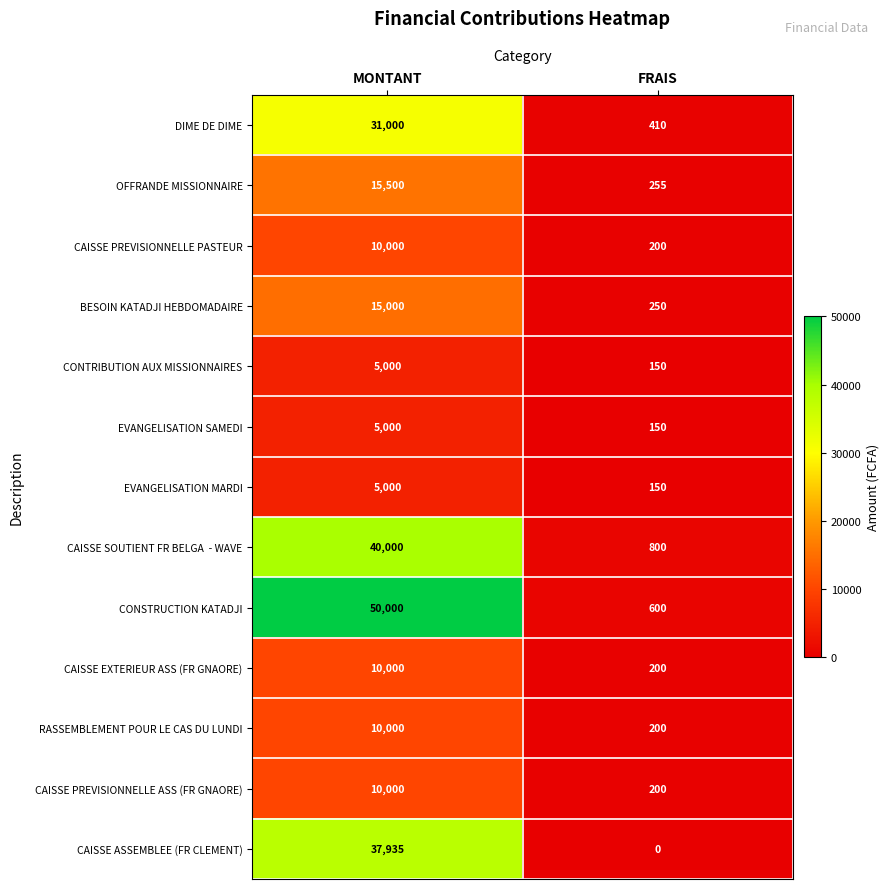

What is the spread (max minus min) of values at FRAIS?

800